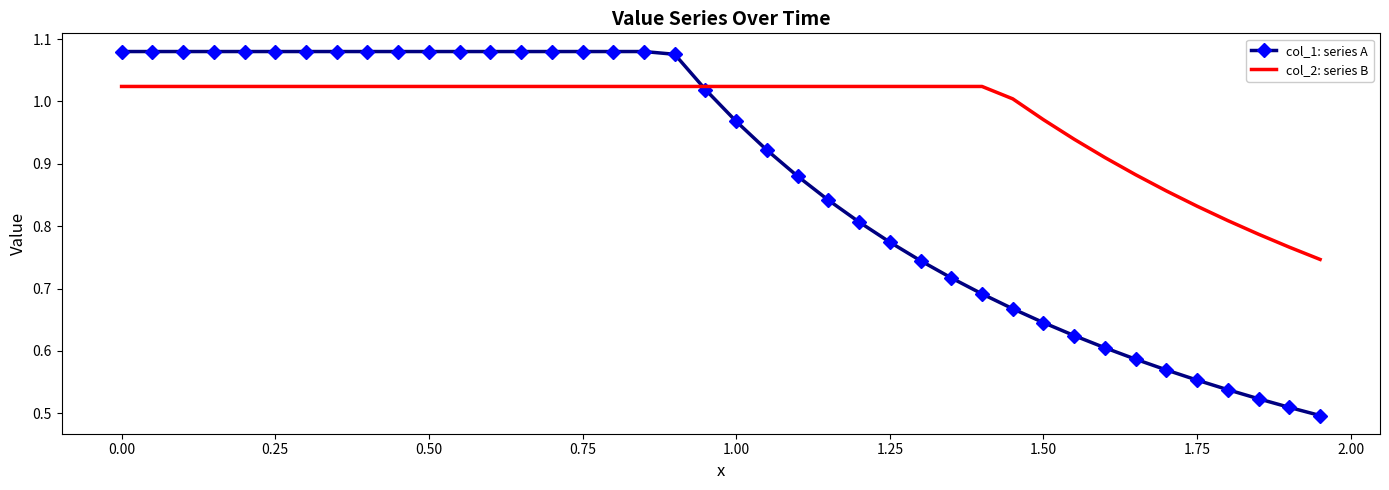

Which series has the widest spread of values?

col_1: series A